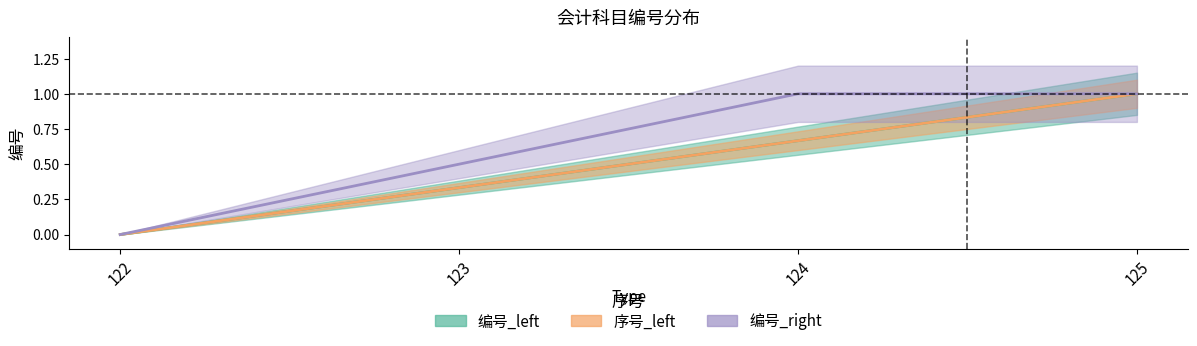

Reading left to right, extract all data points from this chart.

编号_left: 0.0	0.3	0.7	1.0
序号_left: 0.0	0.3	0.7	1.0
编号_right: 0.0	0.5	1.0	1.0